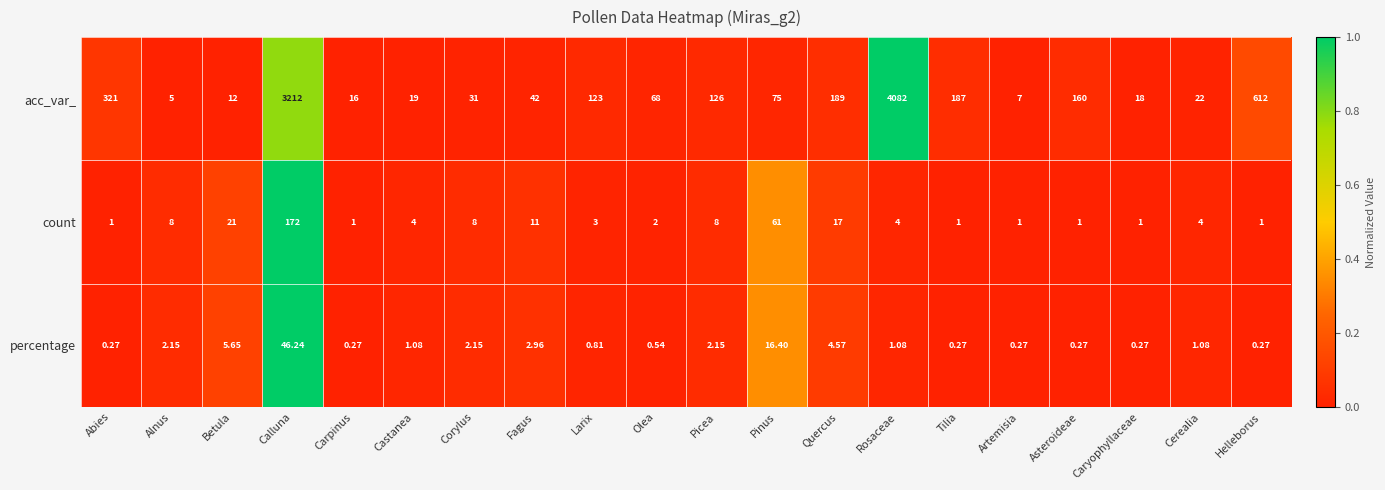

Which series has the widest spread of values?

acc_var_